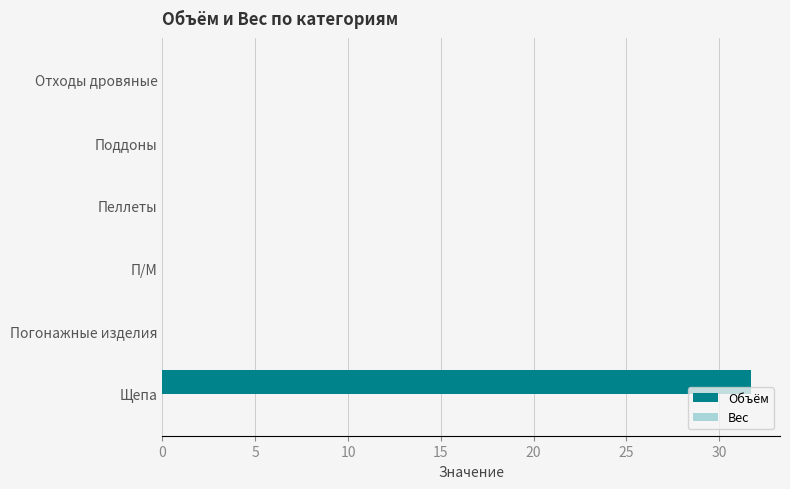

Are the bars horizontal?

Yes